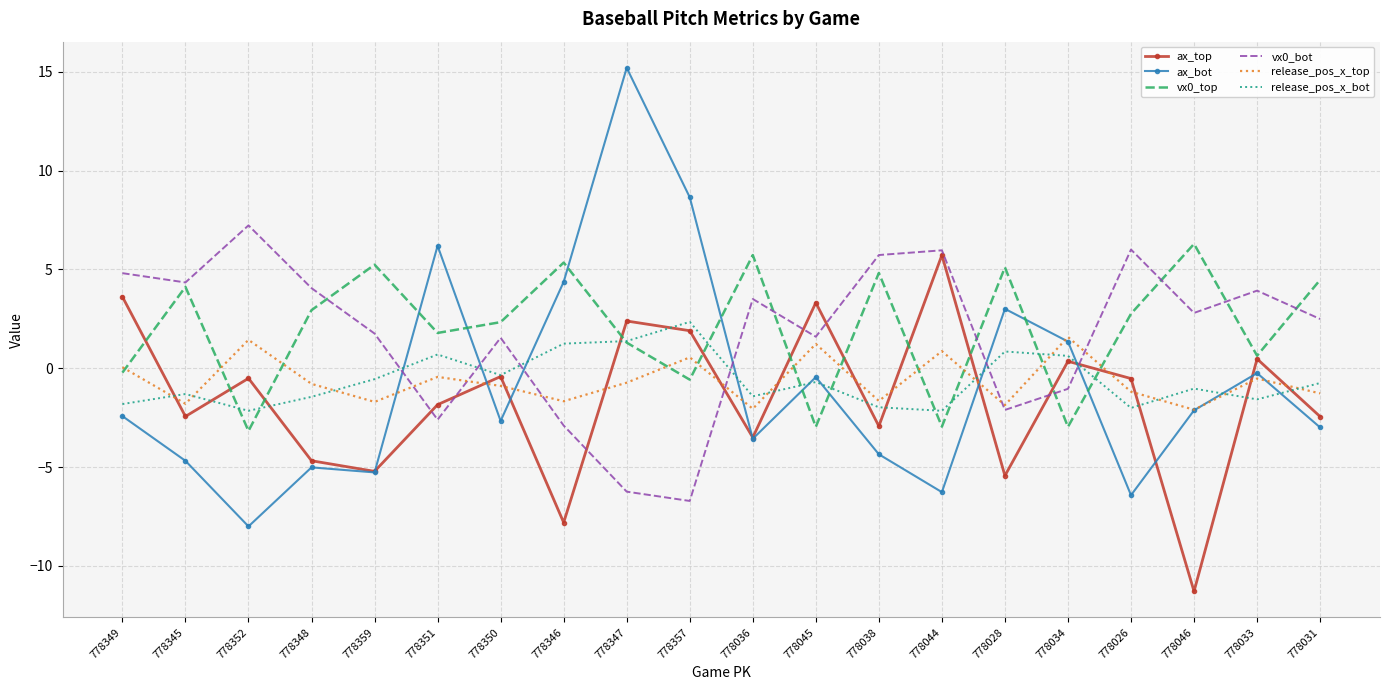

What is the average value of the release_pos_x_top series?

-0.6